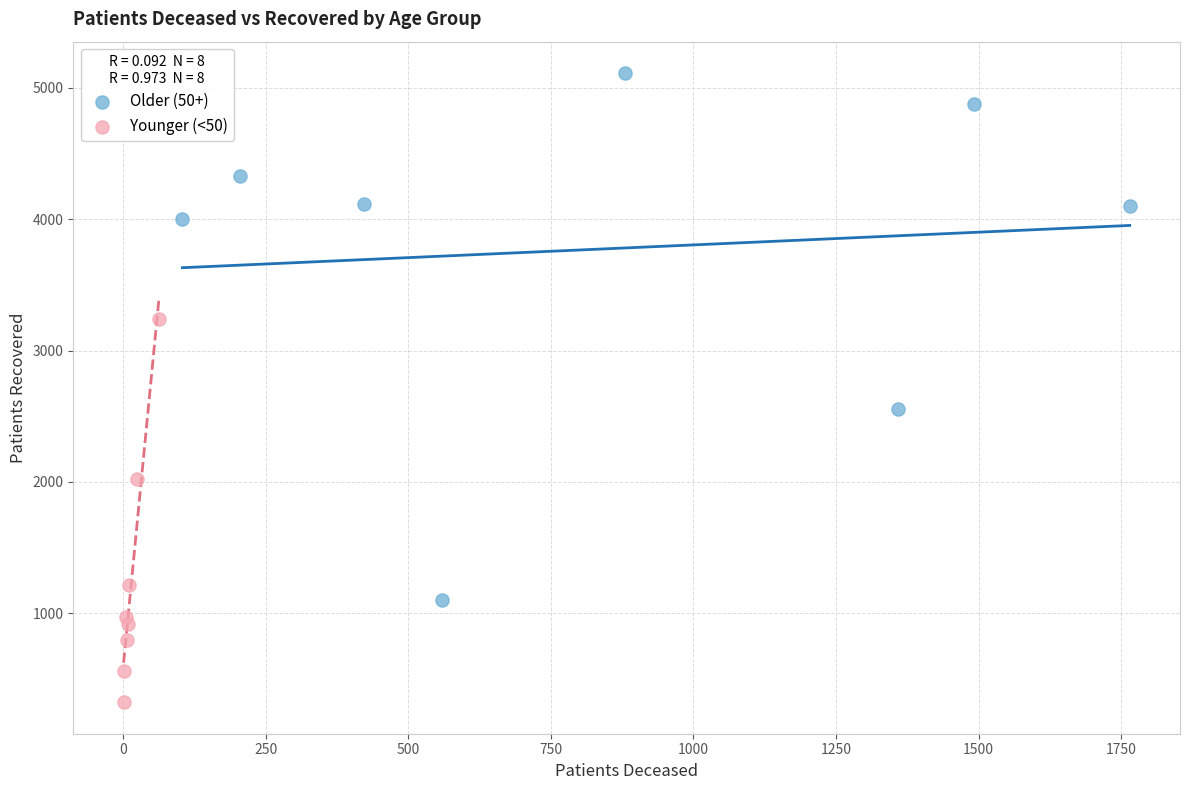

Which series contains the highest Y value?

Older (50+)